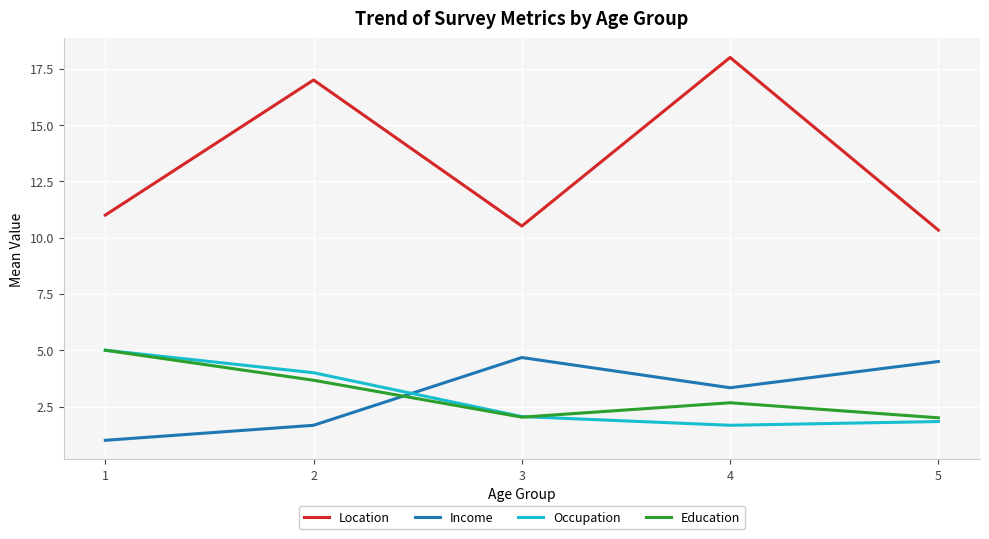

Between 2 and 5, which series saw the biggest shift?

Location